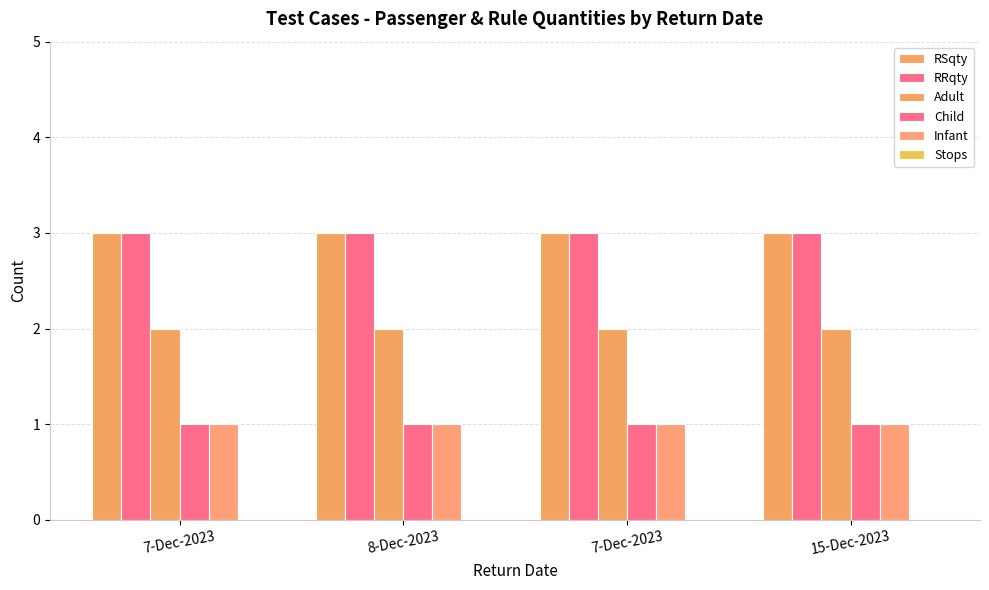

Are the bars grouped side by side (vs. stacked)?

Yes